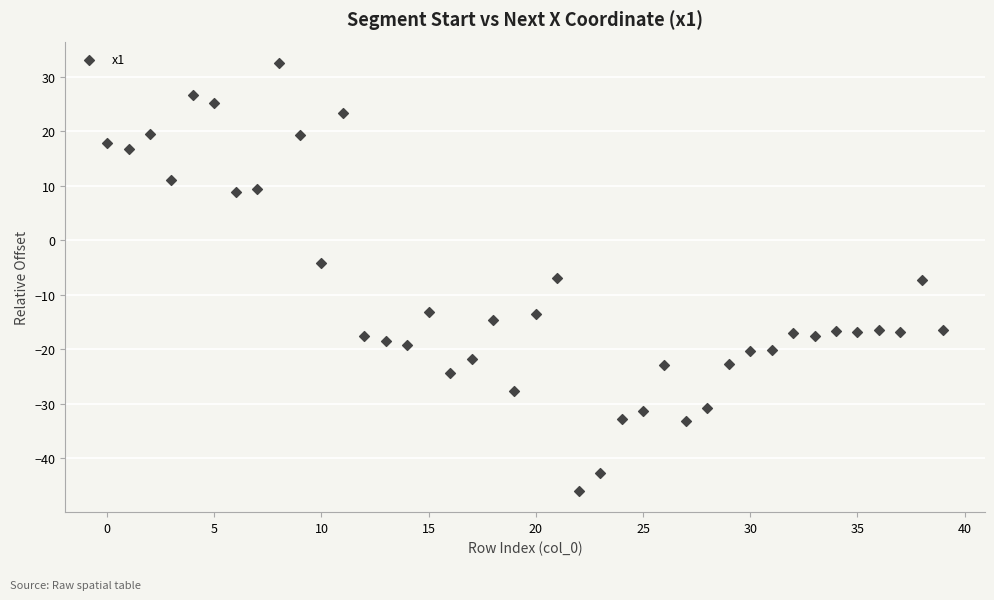

What is the range of Y values (max minus min)?

78.4